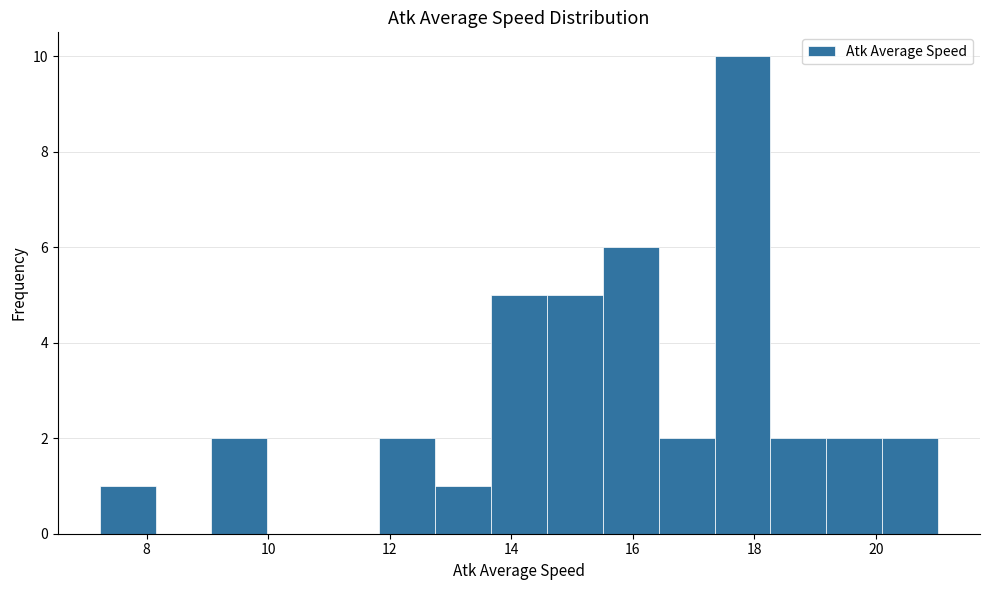

What is the height of the bar covering 19.2 to 20.2 on the x-axis? Neither the bar edges nor the heights are printed on the chart, so give them approximately, as read against the axes.

2